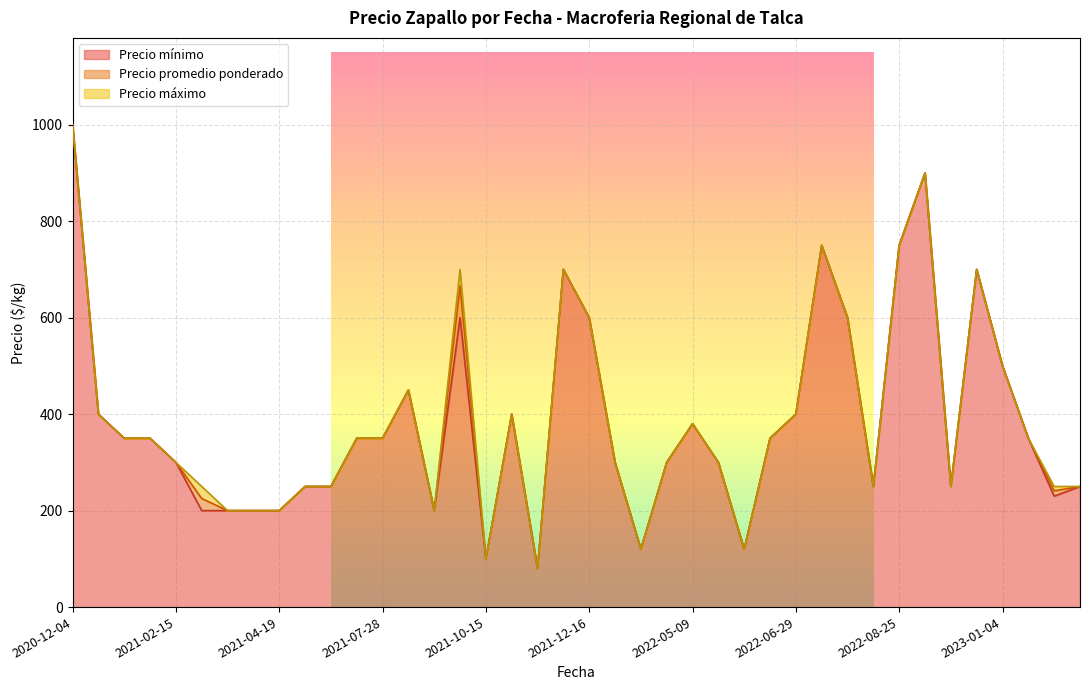

How many values in the Precio máximo series are below 350?

19